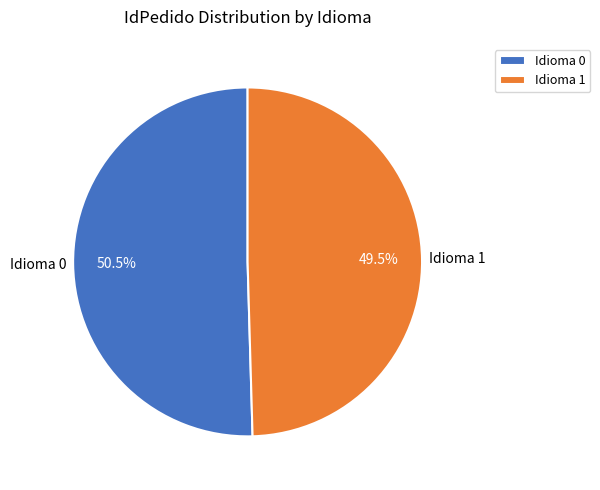

Between Idioma 1 and Idioma 0, which is larger?

Idioma 0